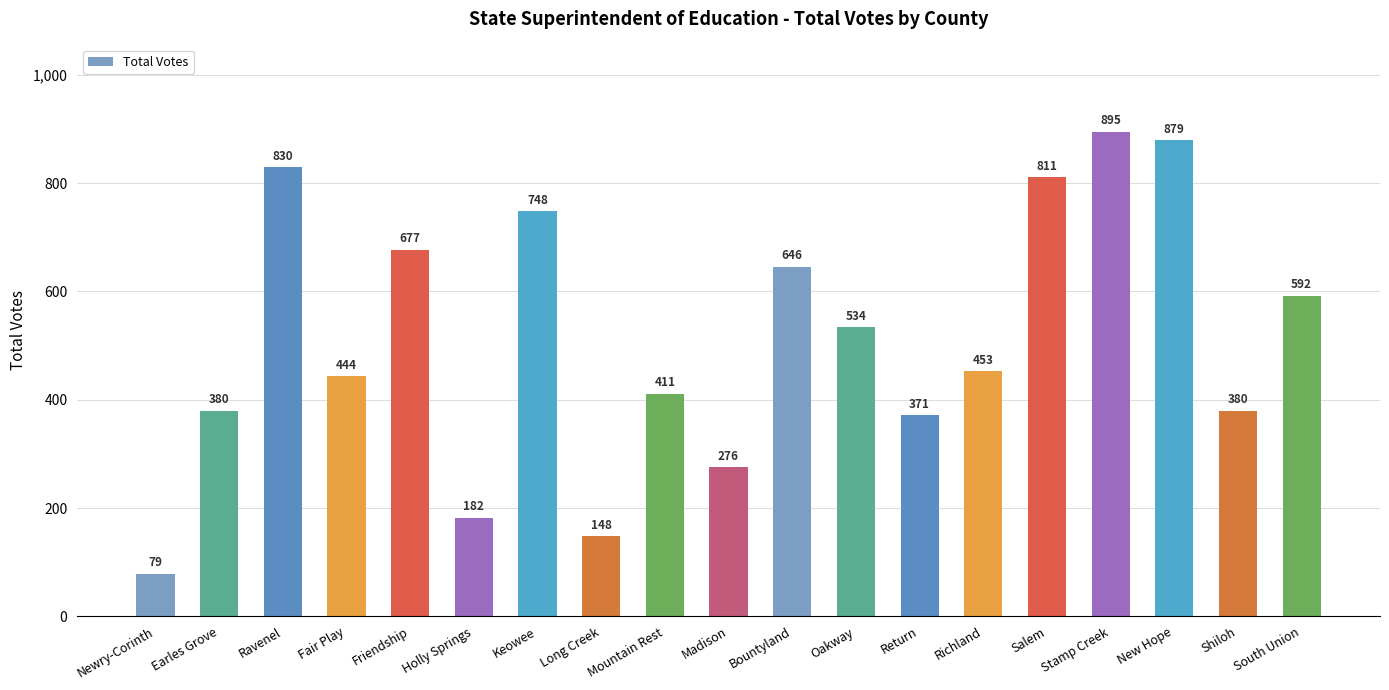

How many bars are there in total?

19